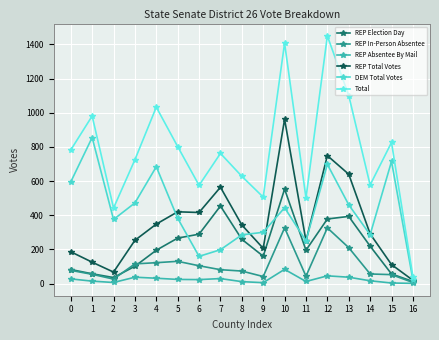

After their last crossing, which series has the higher values: DEM Total Votes or REP Total Votes?

DEM Total Votes